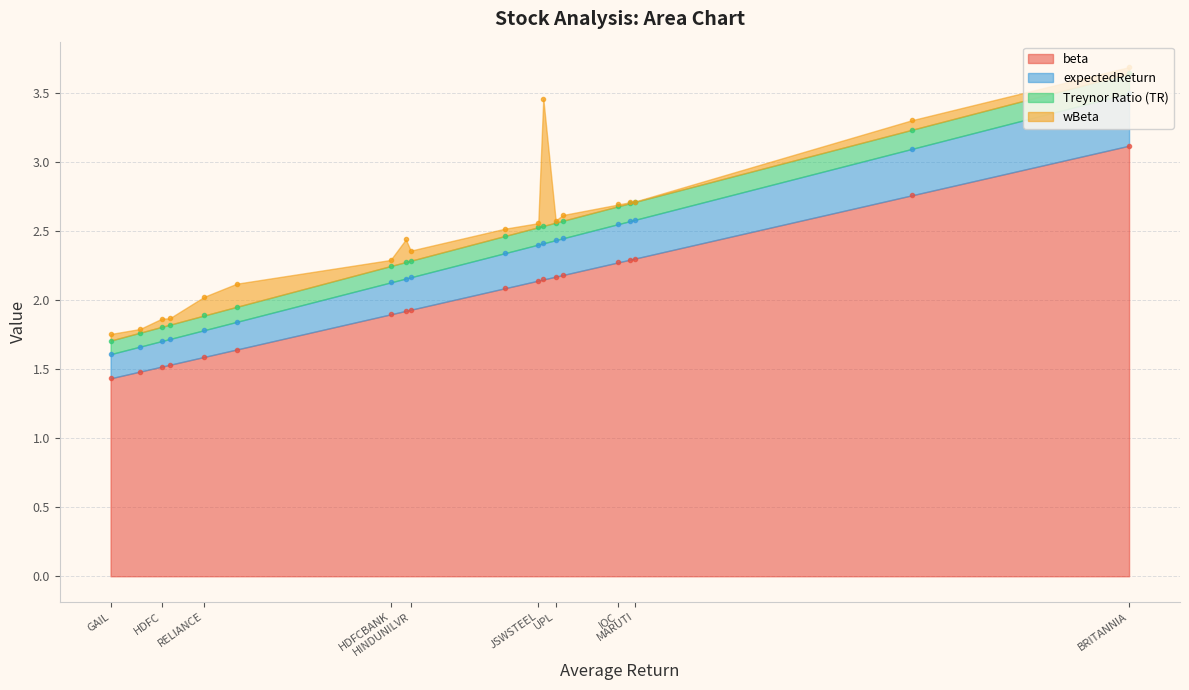

What is the sum of all Treynor Ratio (TR) values?

2.3